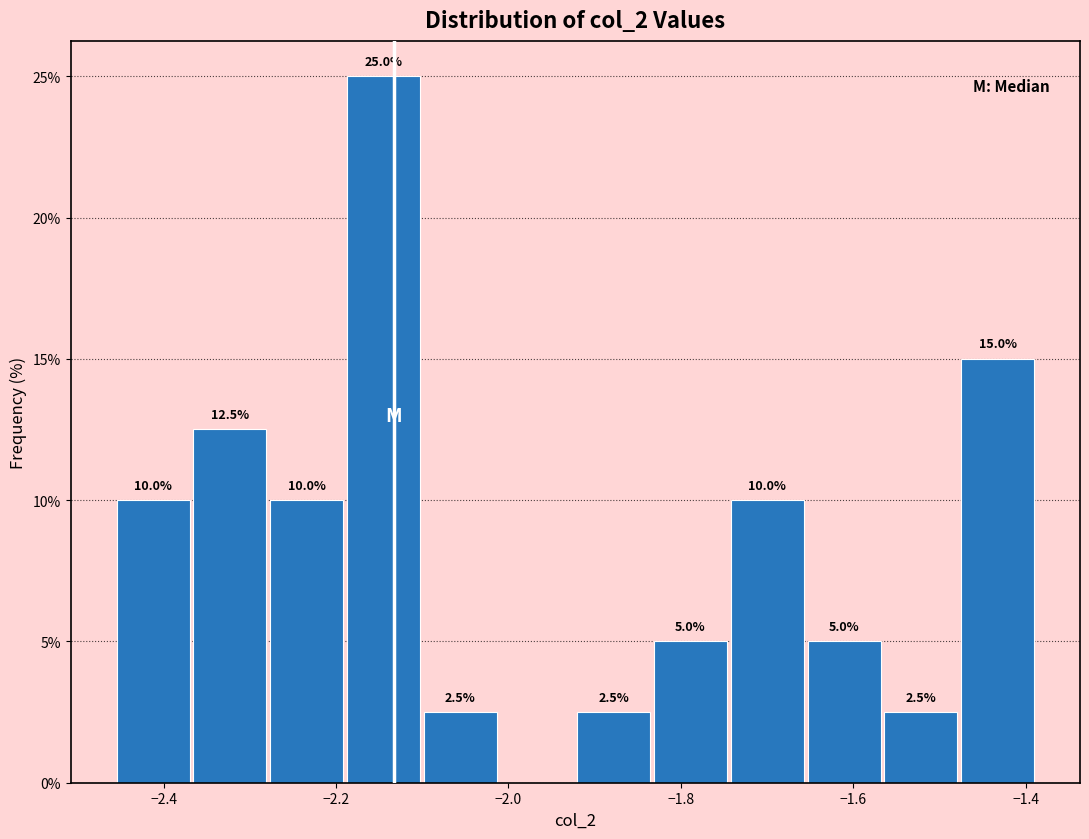

Over which range of the x-axis is the bar tallest?

-2.18 to -2.10